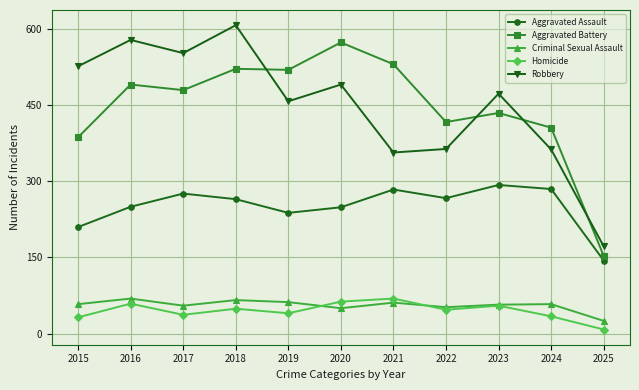

Between 2016 and 2023, which series saw the biggest shift?

Robbery